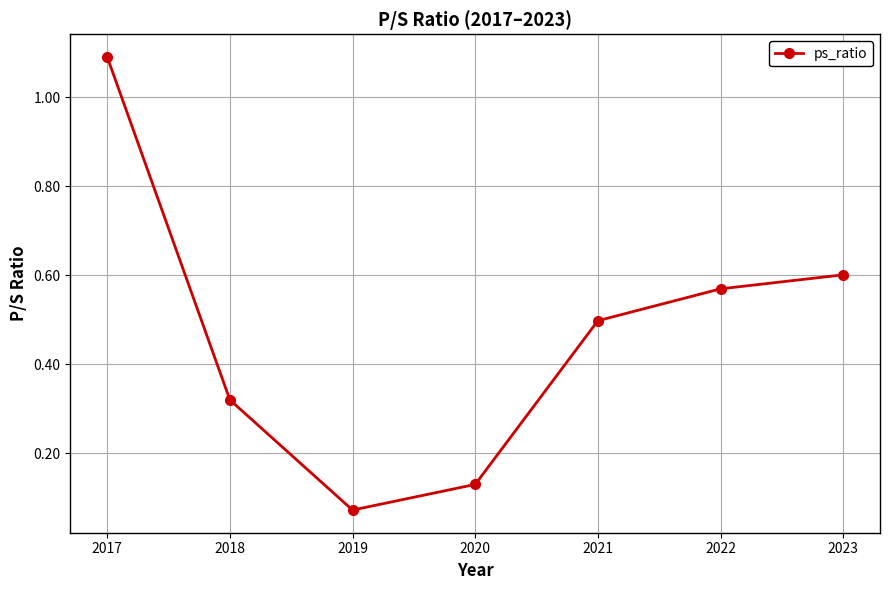

Which label corresponds to the largest value in the chart?

2017